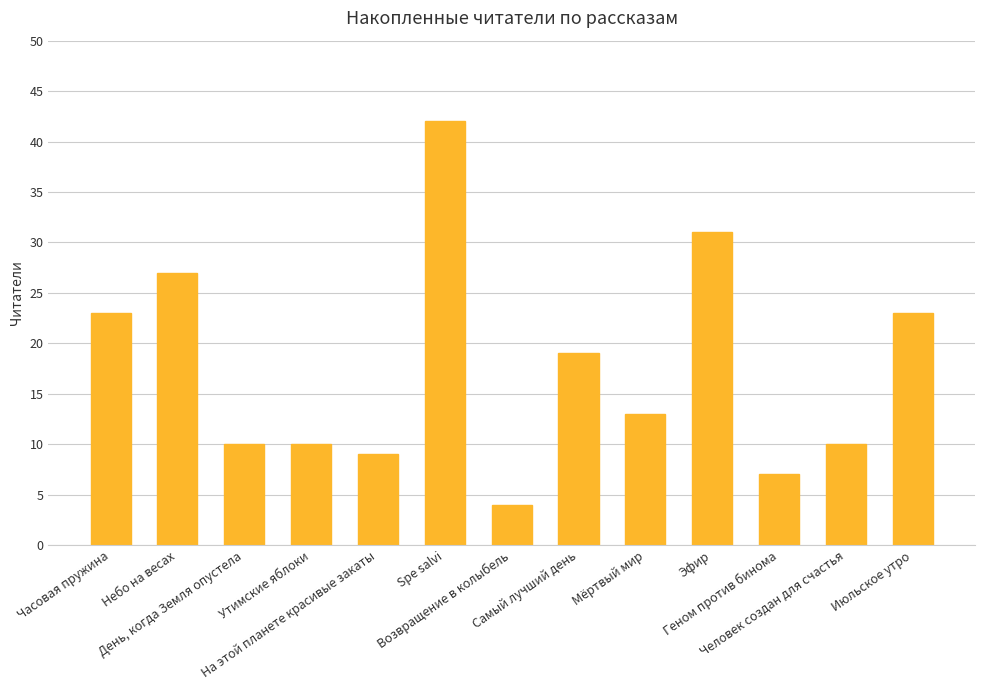

What is the maximum value shown in the chart?

42